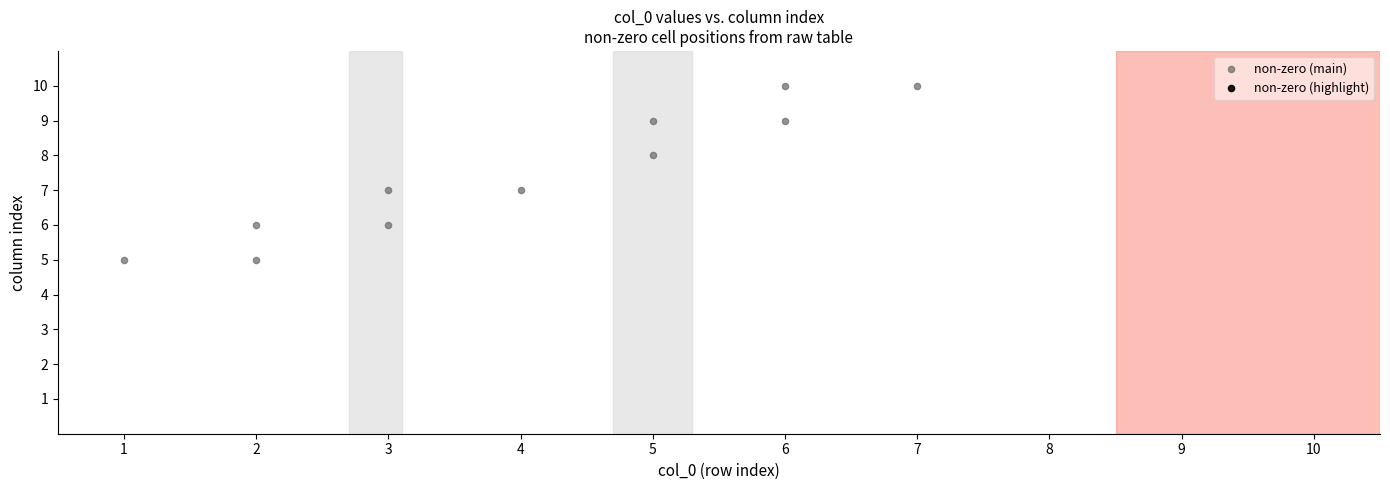

What is the average X value?

4